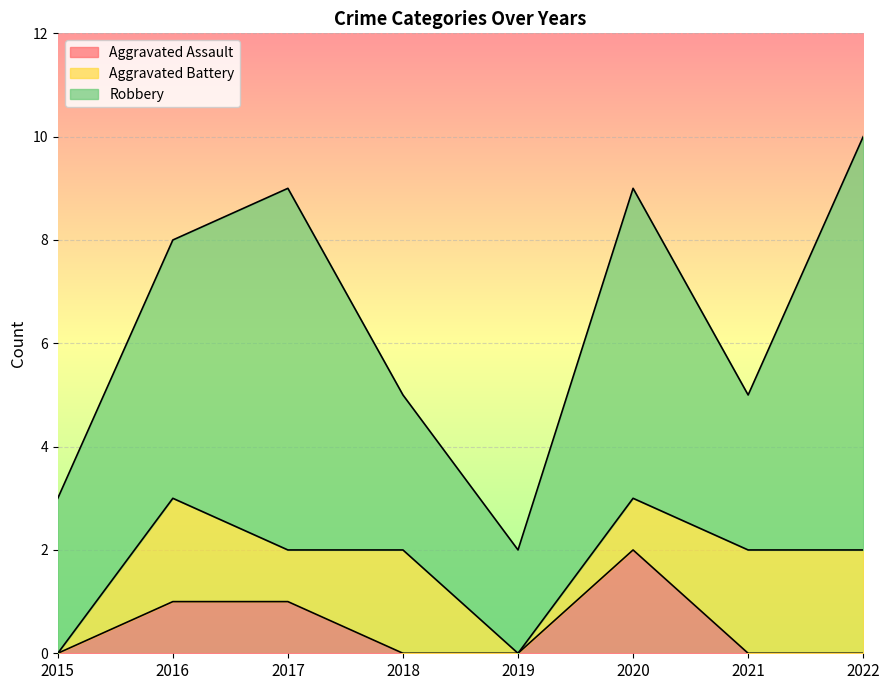

Reading left to right, extract all data points from this chart.

Aggravated Assault: 2015=0	2016=1	2017=1	2018=0	2019=0	2020=2	2021=0	2022=0
Aggravated Battery: 2015=0	2016=2	2017=1	2018=2	2019=0	2020=1	2021=2	2022=2
Robbery: 2015=3	2016=5	2017=7	2018=3	2019=2	2020=6	2021=3	2022=8